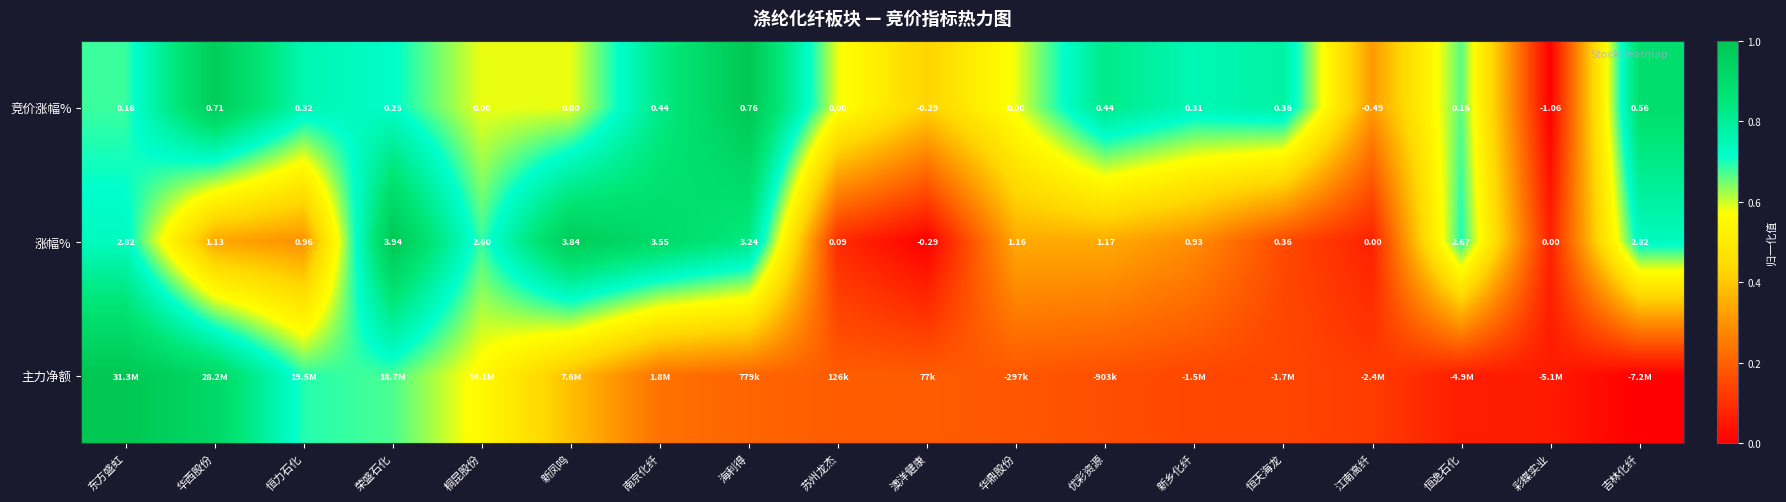

At how many categories does at least one series exceed 0?

18